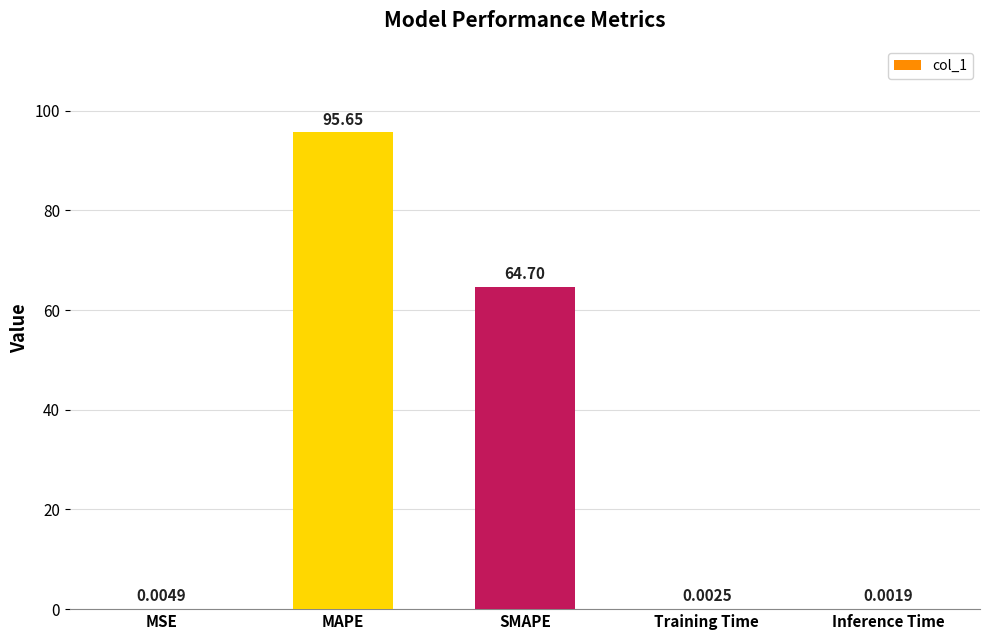

Where is the data nearest to the value 47?

SMAPE